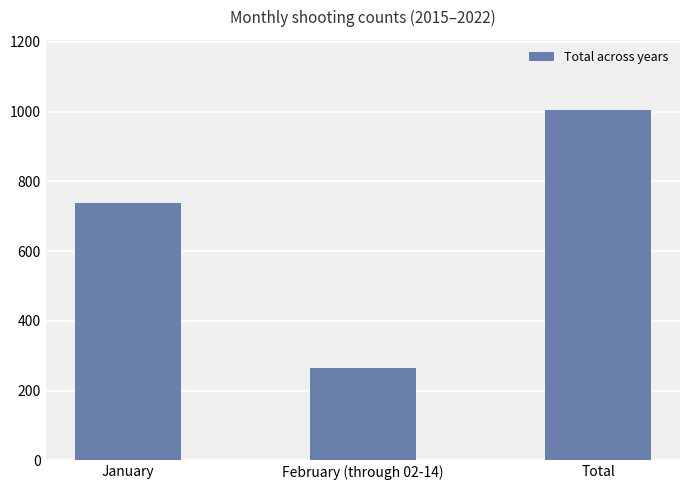

Are the bars horizontal?

No